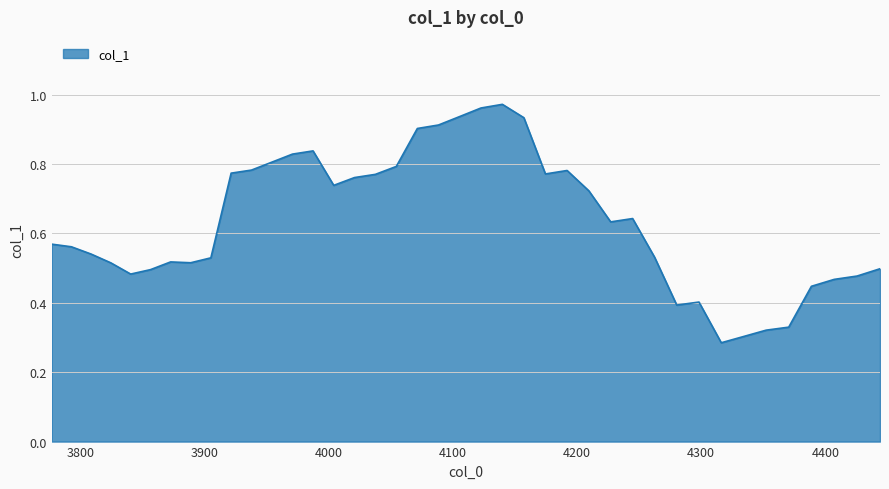

Count the number of categories in the chart.

40